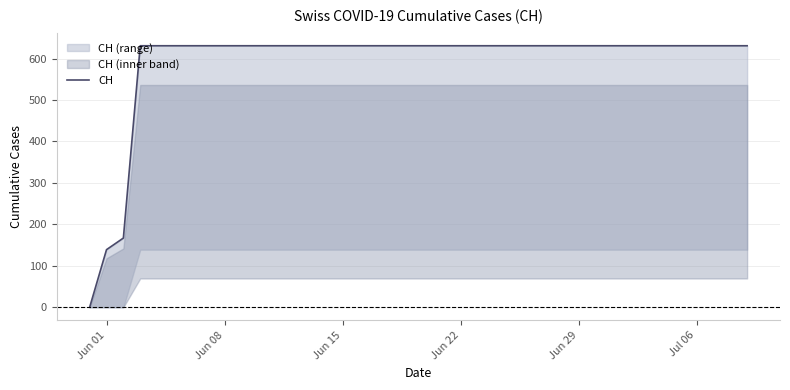

What is the sum of all values?

23653